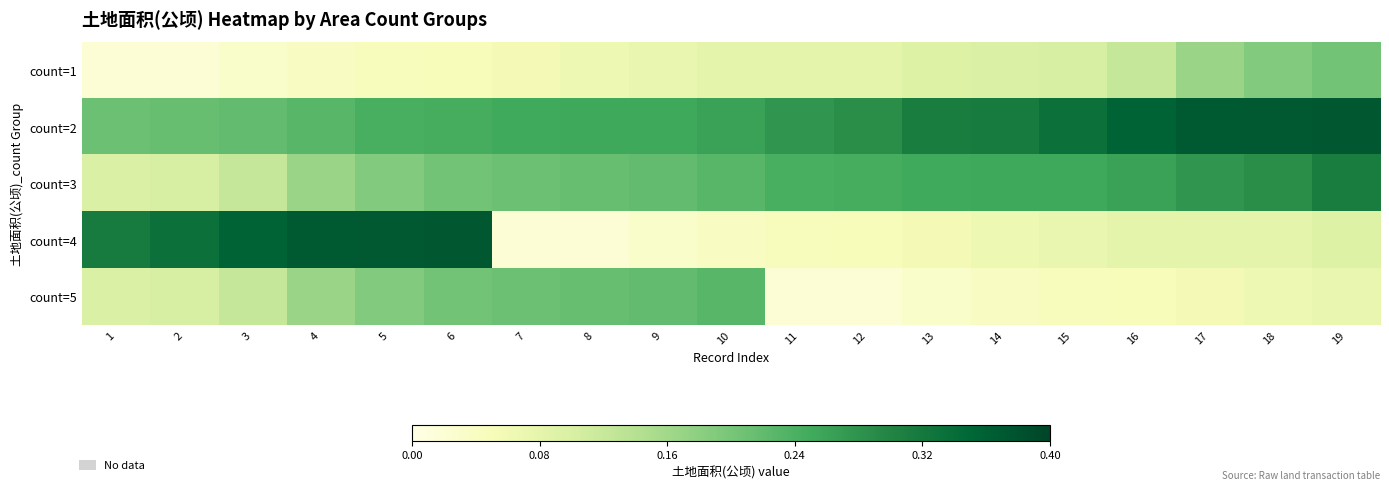

What is the total value across all series at 18?

1.0